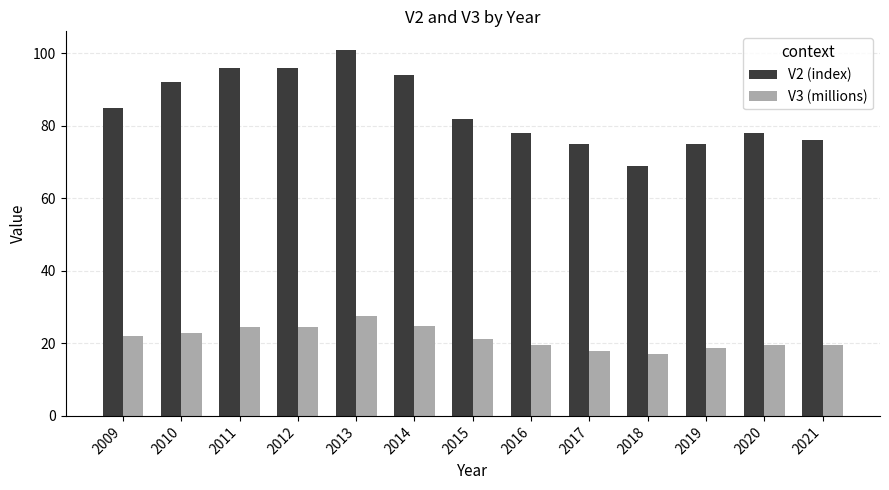

Which series has the largest range (max minus min)?

V2 (index)